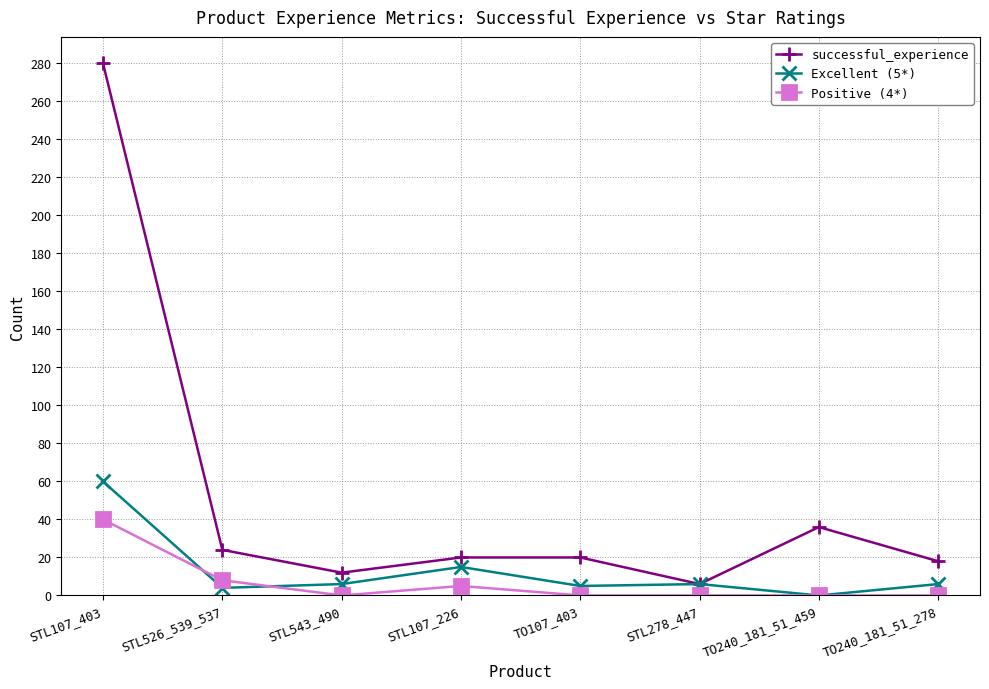

What are all the series names shown in the legend?

successful_experience, Excellent (5*), Positive (4*)